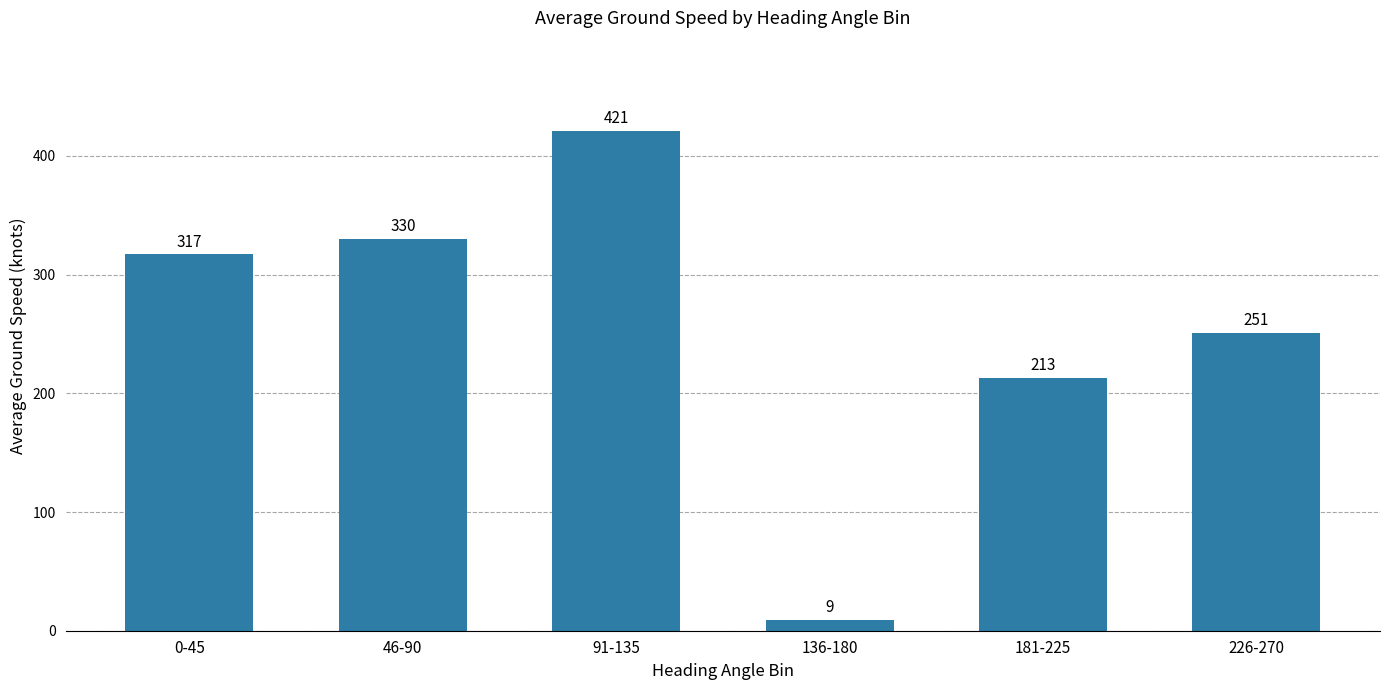

Which has a higher value, 181-225 or 0-45?

0-45